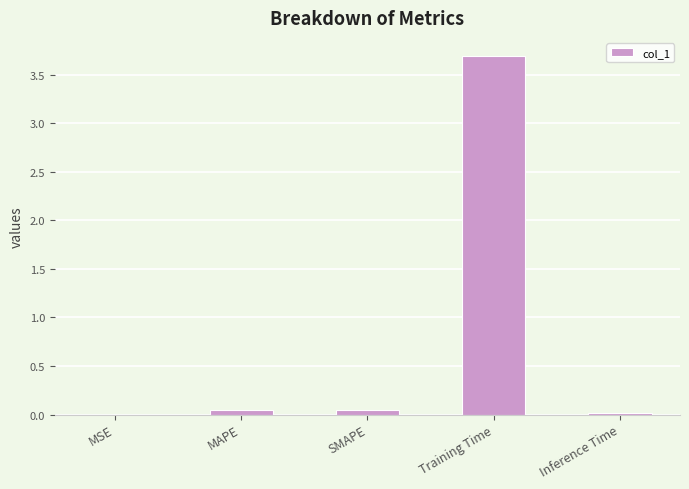

Does the chart contain stacked bars?

No